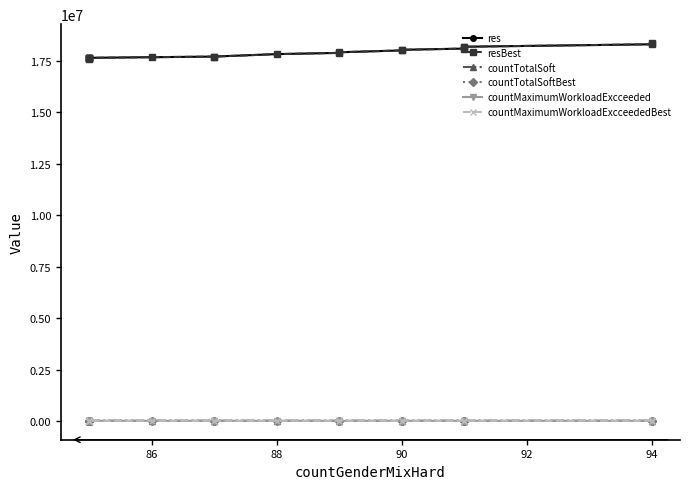

What is the average value of the countTotalSoftBest series?

8784